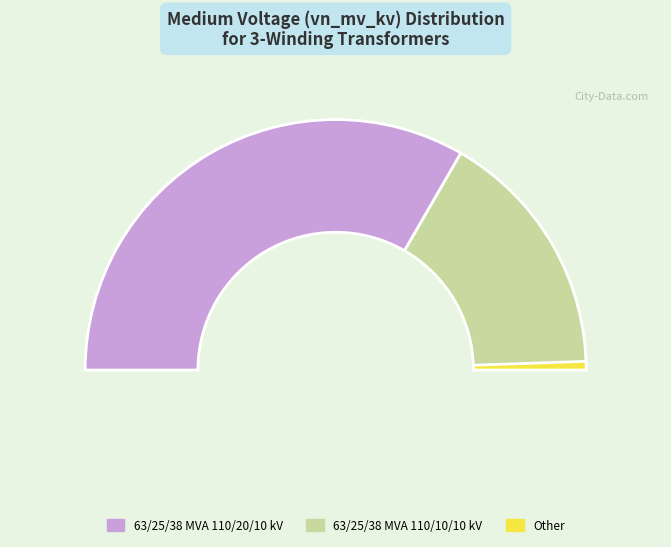

Is there a majority slice in this chart?

Yes